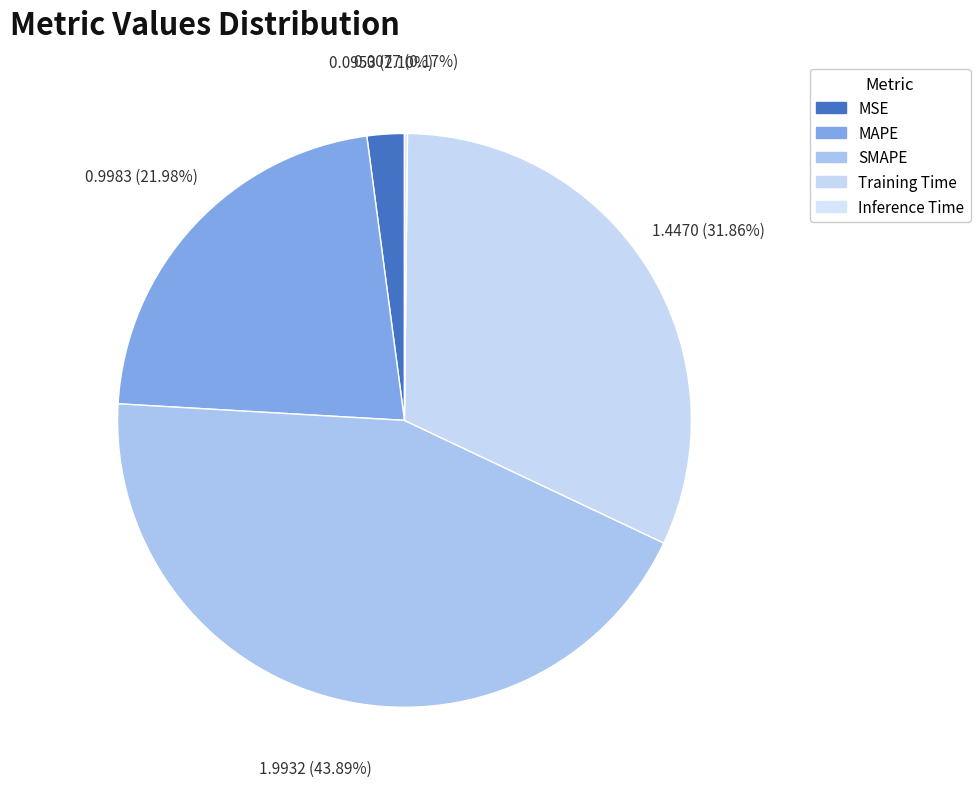

Which slice is the smallest?

Inference Time